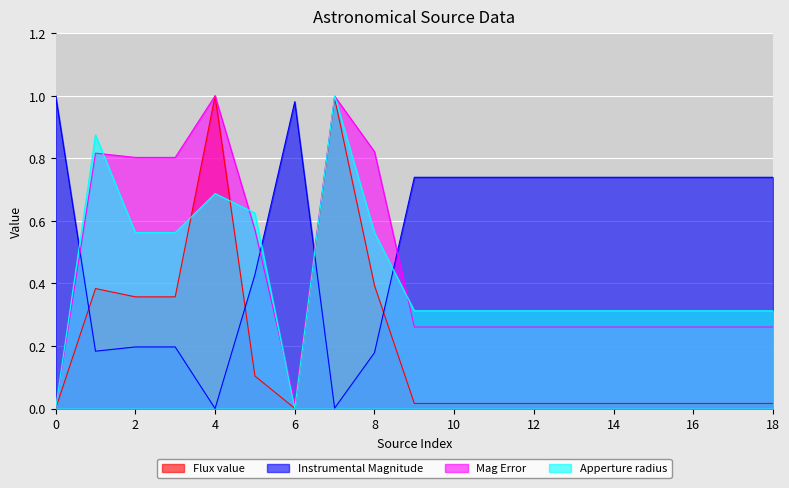

Count the number of data series in this chart.

4